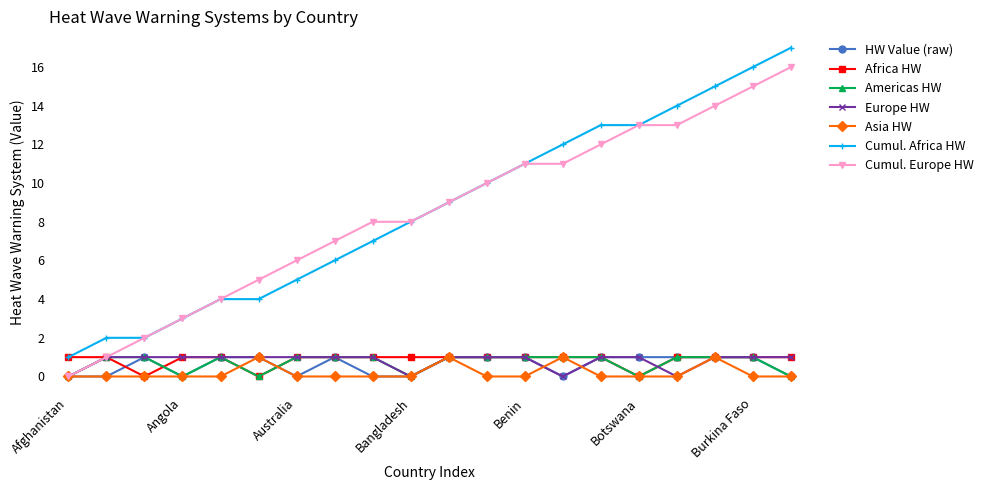

What is the maximum value shown in the chart?

17